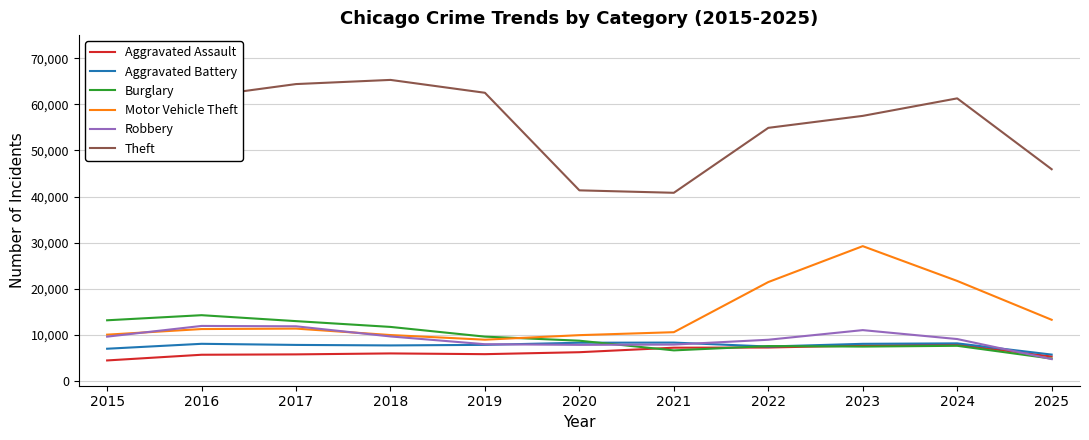

The Robbery series shows 7855 at 2020. True or false?

True